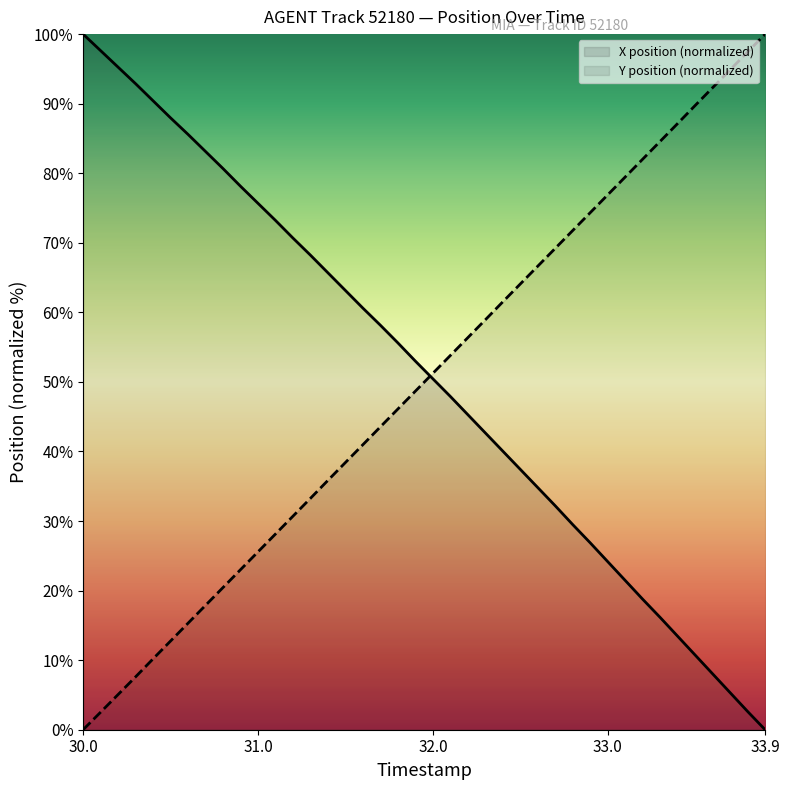

How many positive values does the X series have?

39